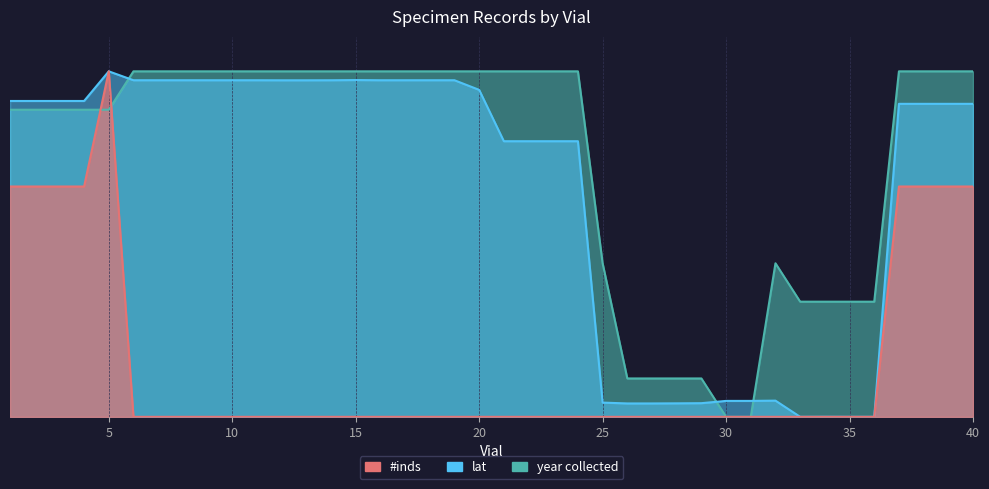

Reading left to right, list all the values displayed in this chart.

lat: 1=0.9	2=0.9	3=0.9	4=0.9	5=1.0	6=1.0	7=1.0	8=1.0	9=1.0	10=1.0	11=1.0	12=1.0	13=1.0	14=1.0	15=1.0	16=1.0	17=1.0	18=1.0	19=1.0	20=0.9	21=0.8	22=0.8	23=0.8	24=0.8	25=0.0	26=0.0	27=0.0	28=0.0	29=0.0	30=0.0	31=0.0	32=0.0	33=0.0	34=0.0	35=0.0	36=0.0	37=0.9	38=0.9	39=0.9	40=0.9
#inds: 1=0.7	2=0.7	3=0.7	4=0.7	5=1.0	6=0.0	7=0.0	8=0.0	9=0.0	10=0.0	11=0.0	12=0.0	13=0.0	14=0.0	15=0.0	16=0.0	17=0.0	18=0.0	19=0.0	20=0.0	21=0.0	22=0.0	23=0.0	24=0.0	25=0.0	26=0.0	27=0.0	28=0.0	29=0.0	30=0.0	31=0.0	32=0.0	33=0.0	34=0.0	35=0.0	36=0.0	37=0.7	38=0.7	39=0.7	40=0.7
year collected: 1=0.9	2=0.9	3=0.9	4=0.9	5=0.9	6=1.0	7=1.0	8=1.0	9=1.0	10=1.0	11=1.0	12=1.0	13=1.0	14=1.0	15=1.0	16=1.0	17=1.0	18=1.0	19=1.0	20=1.0	21=1.0	22=1.0	23=1.0	24=1.0	25=0.4	26=0.1	27=0.1	28=0.1	29=0.1	30=0.0	31=0.0	32=0.4	33=0.3	34=0.3	35=0.3	36=0.3	37=1.0	38=1.0	39=1.0	40=1.0